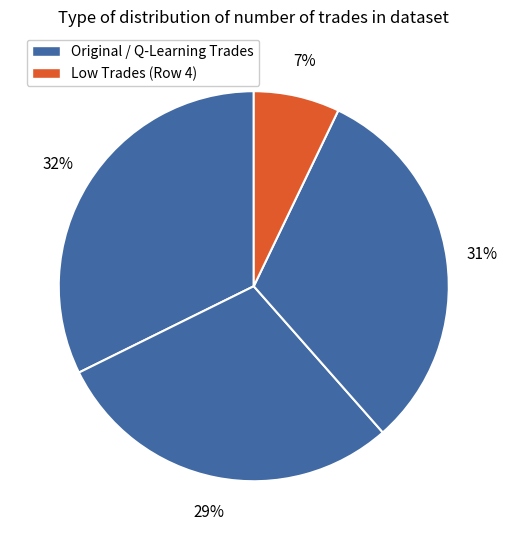

How many segments does this pie chart have?

4